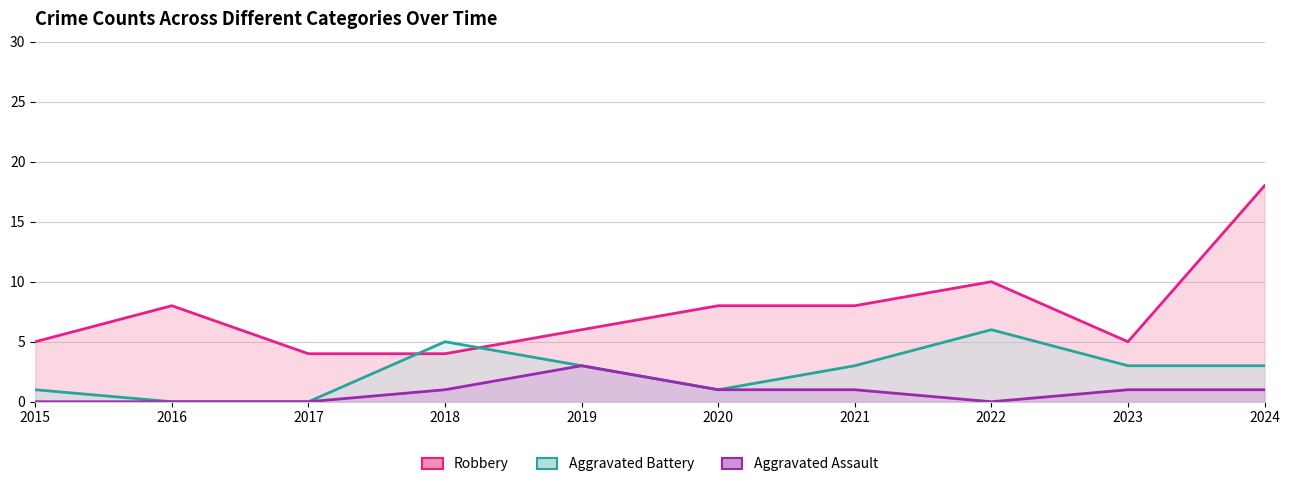

What is the value of the Aggravated Battery point at the 5th from the left?

3